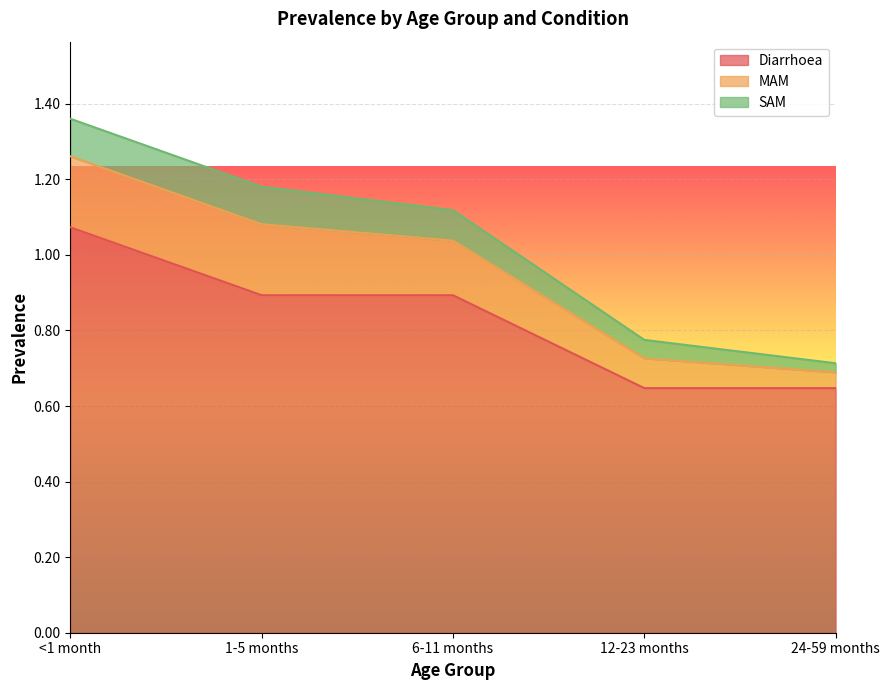

Which category has the highest value in the Diarrhoea series?

<1 month